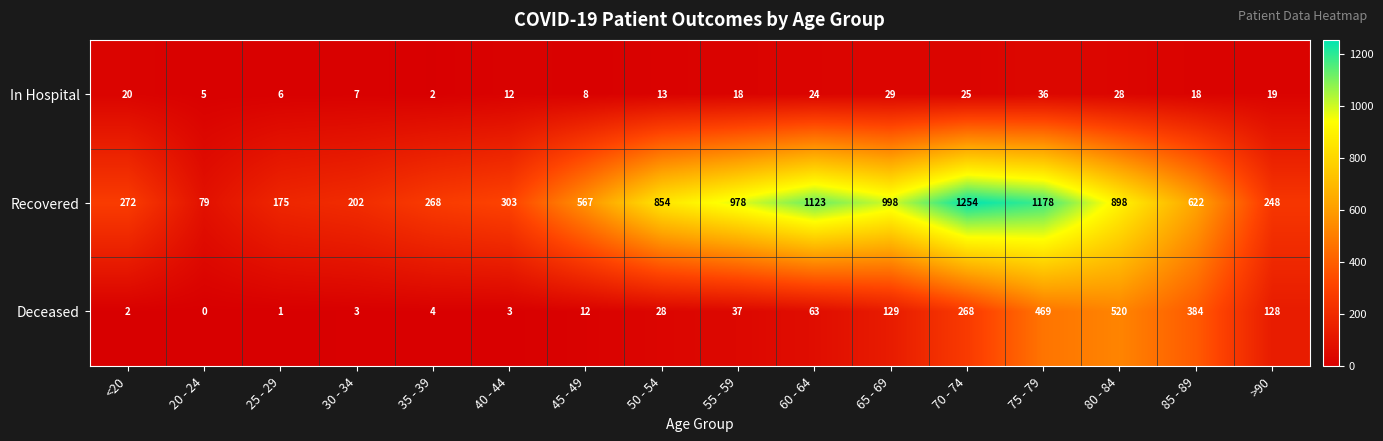

At which category does the chart reach its peak across all series?

70 - 74